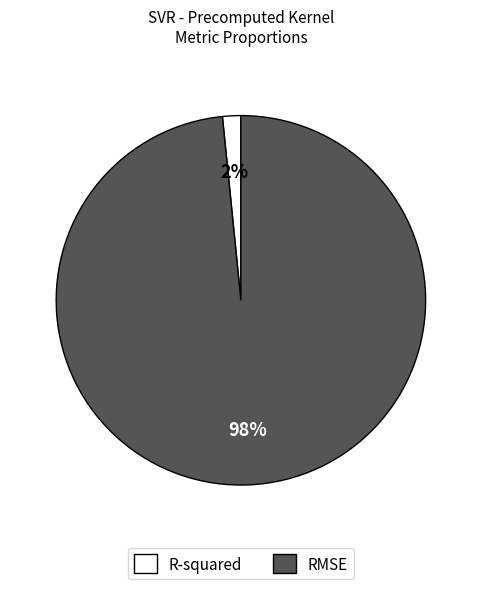

Rank the categories by value from lowest to highest.

R-squared, RMSE